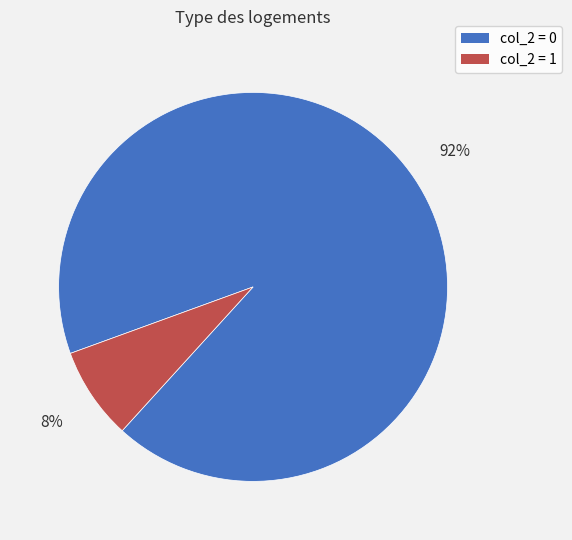

Count the number of slices in the pie.

2